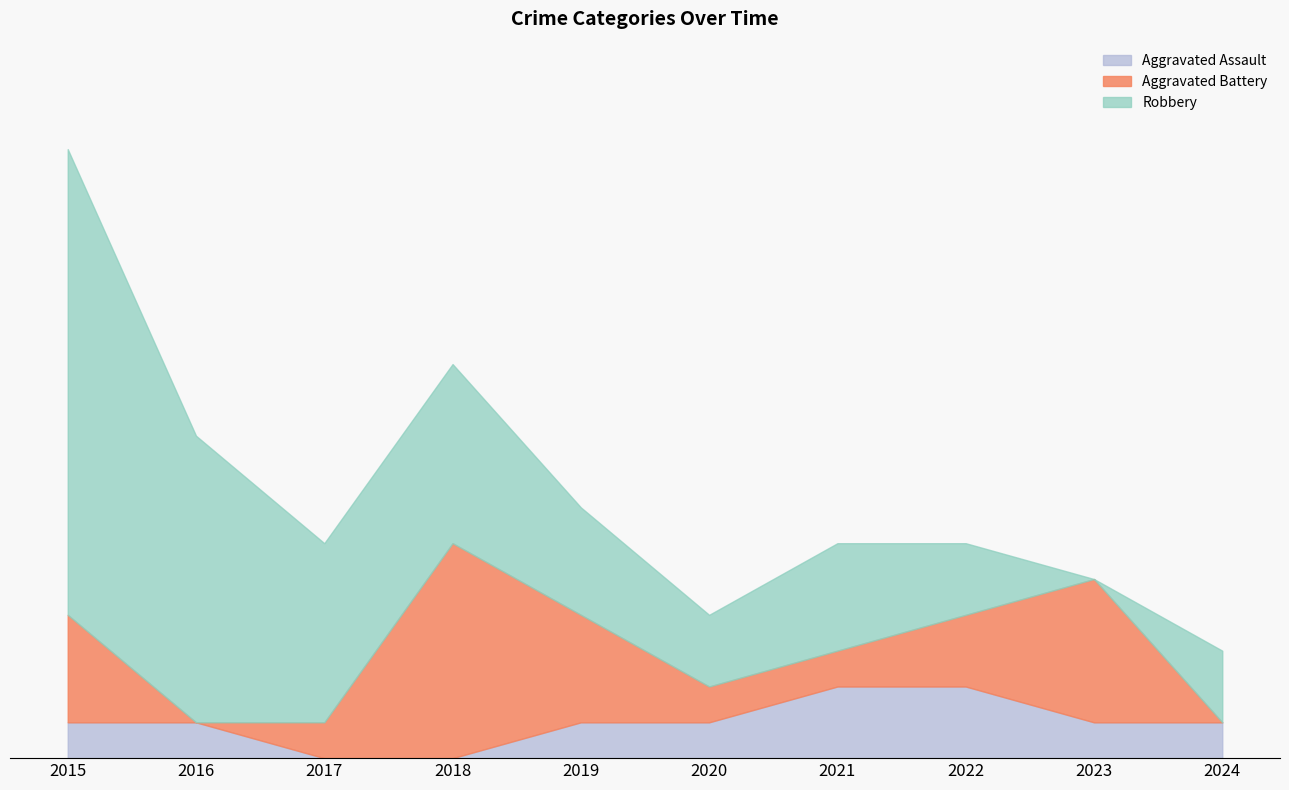

Read the Aggravated Assault value at 2019.

1